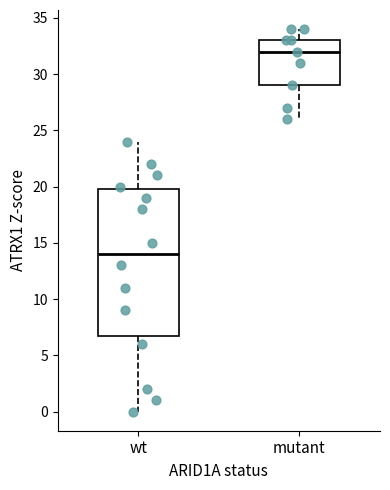

Reading left to right, read every box against the y-axis: the position of its median line, the range the box covers, and the ends of its whiskers. The values are not printed on the chart, so give them approximately, as read against the axis.

wt: median 14, box 7 to 20, whiskers 0 to 24
mutant: median 32, box 29 to 33, whiskers 26 to 34